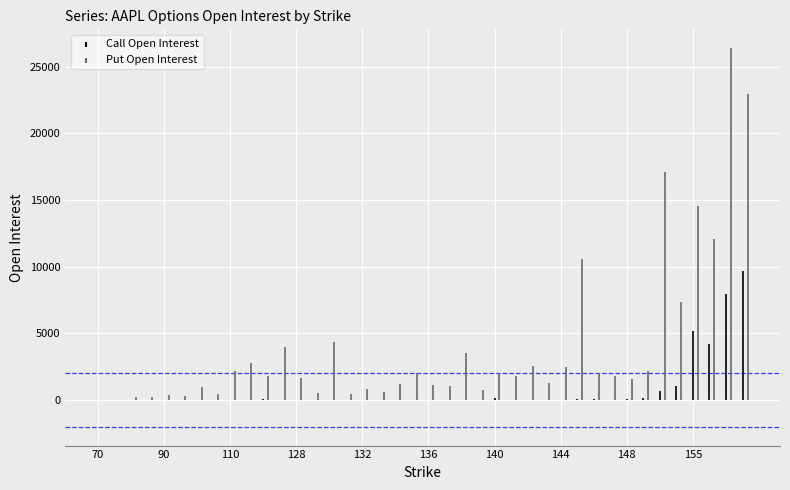

How many data points in Call Open Interest are above 9?

19